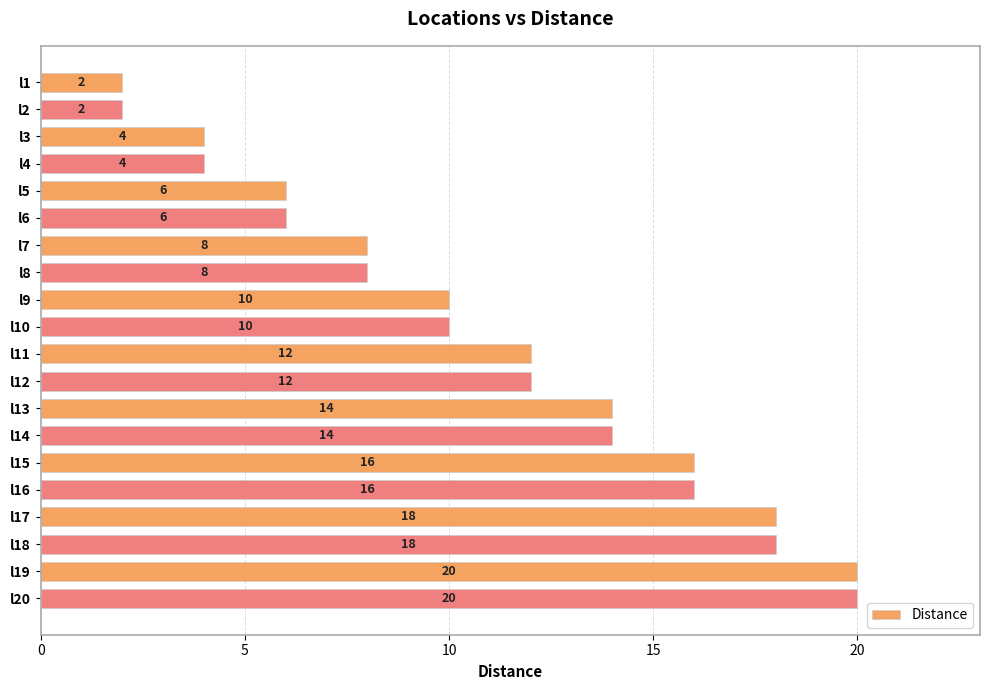

Reading top to bottom, what are all the values shown in this chart?

l1=2	l2=2	l3=4	l4=4	l5=6	l6=6	l7=8	l8=8	l9=10	l10=10	l11=12	l12=12	l13=14	l14=14	l15=16	l16=16	l17=18	l18=18	l19=20	l20=20